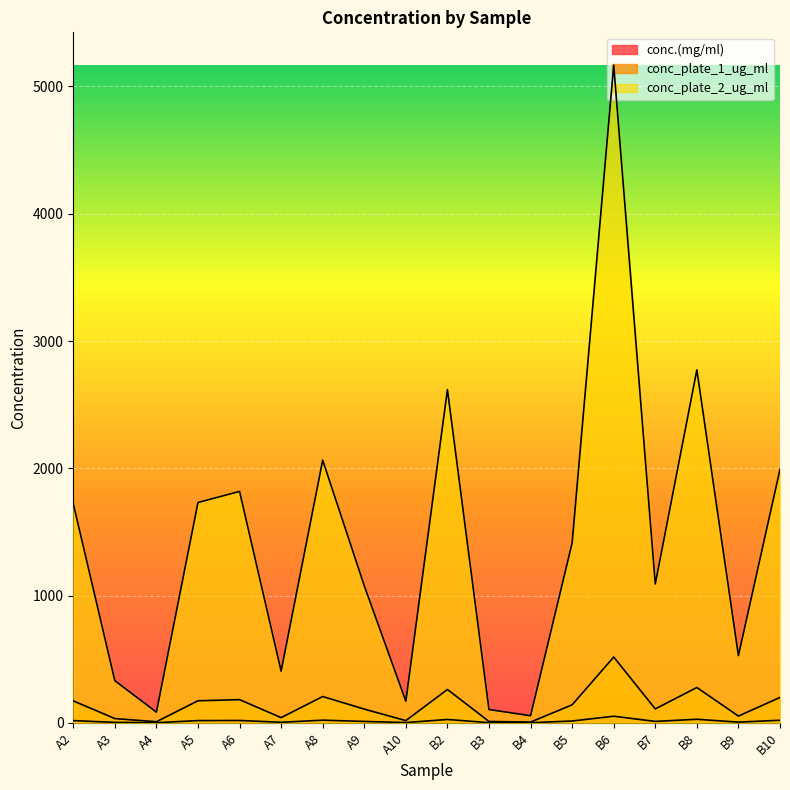

What is the sum of the conc_plate_2_ug_ml values at B4 and B7?

1146.3